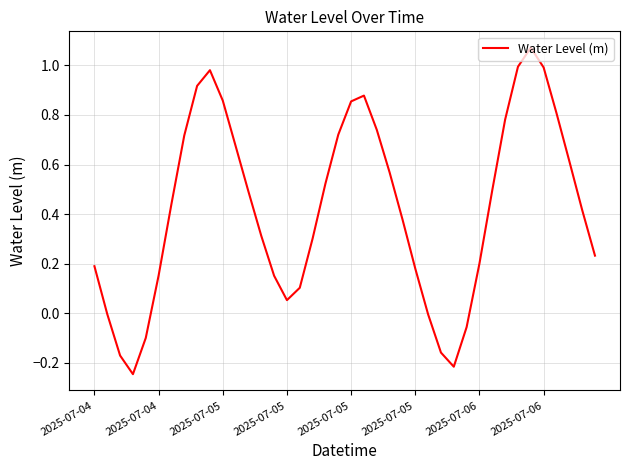

How many lines are shown in the chart?

1